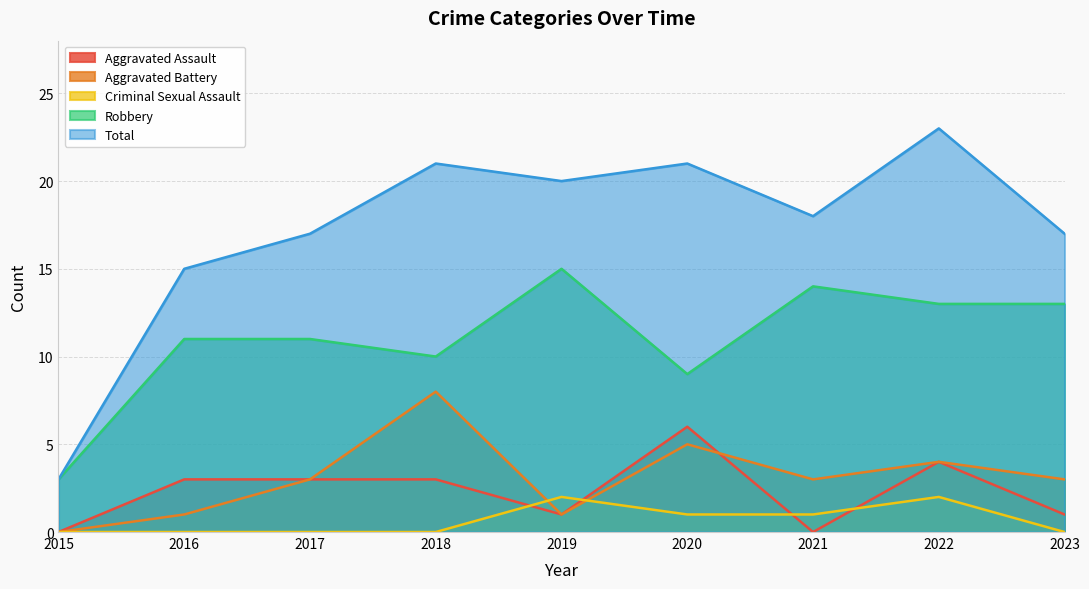

True or false: Total has a value of 13 at 2019.

False